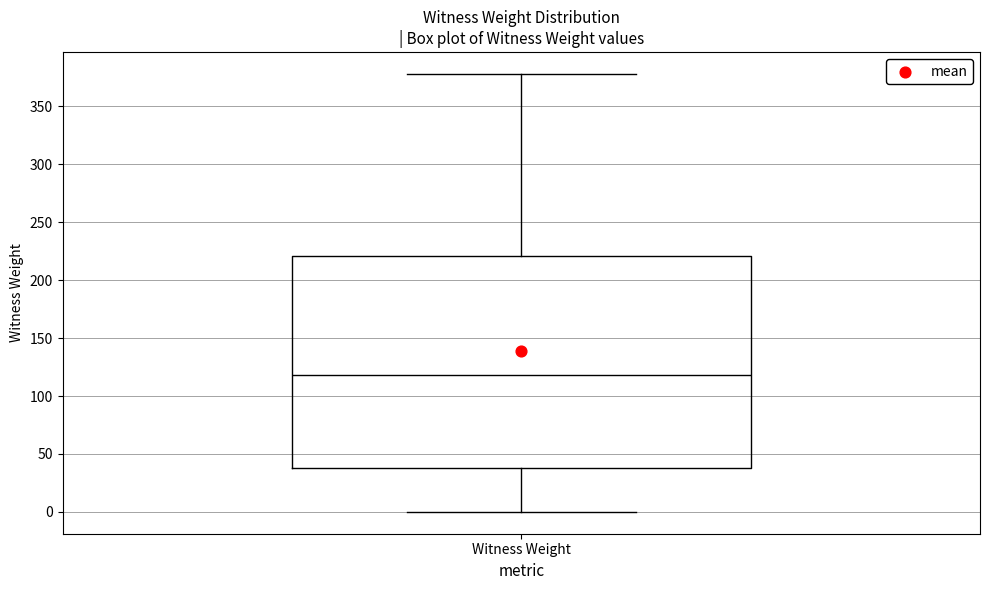

Read this box plot against the y-axis: the position of the median line, the range covered by the box, and the ends of both whiskers. The values are not printed on the chart, so give them approximately, as read against the axis.

median 120, box 40 to 220, whiskers 0 to 380